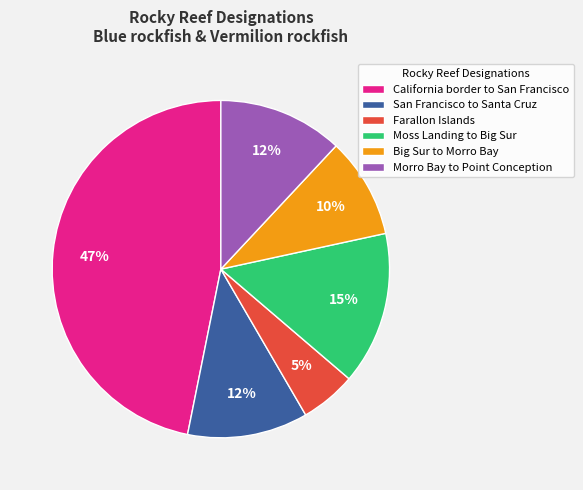

Is the sum of Moss Landing to Big Sur and Big Sur to Morro Bay greater than half?

No